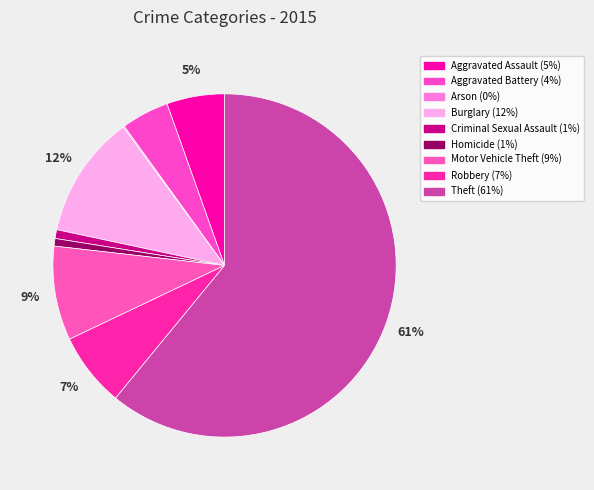

Which category has the biggest portion of the pie?

Theft